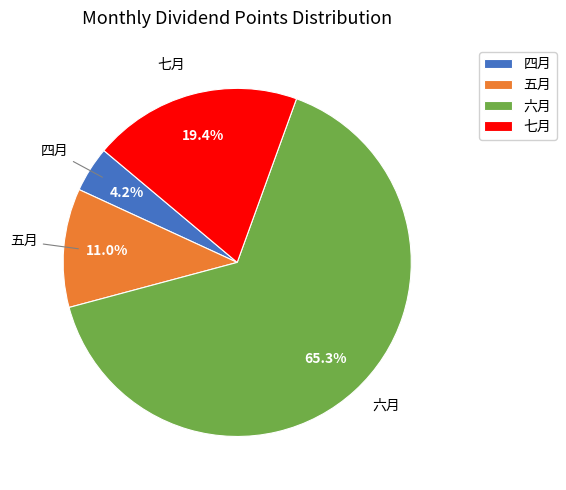

Which slice represents more than half of the pie?

六月